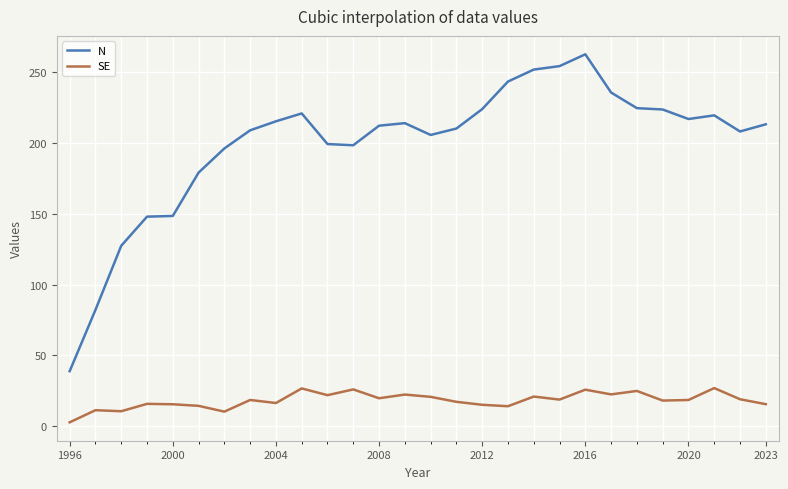

Which series has the largest total across all categories?

N